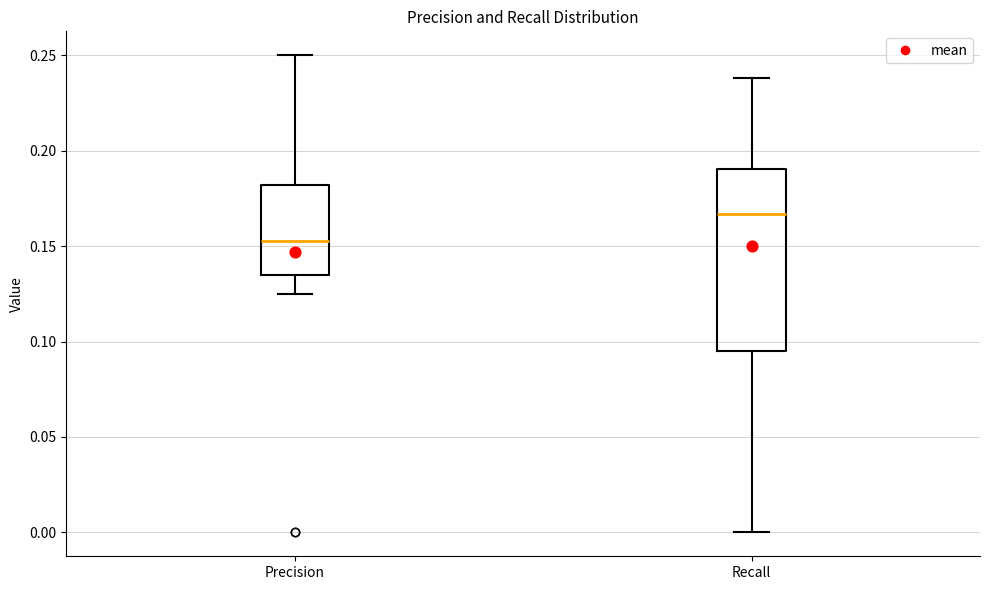

Reading left to right, read every box against the y-axis: the position of its median line, the range the box covers, and the ends of its whiskers. The values are not printed on the chart, so give them approximately, as read against the axis.

Precision: median 0.155, box 0.135 to 0.180, whiskers 0.125 to 0.250
Recall: median 0.165, box 0.095 to 0.190, whiskers 0.000 to 0.240